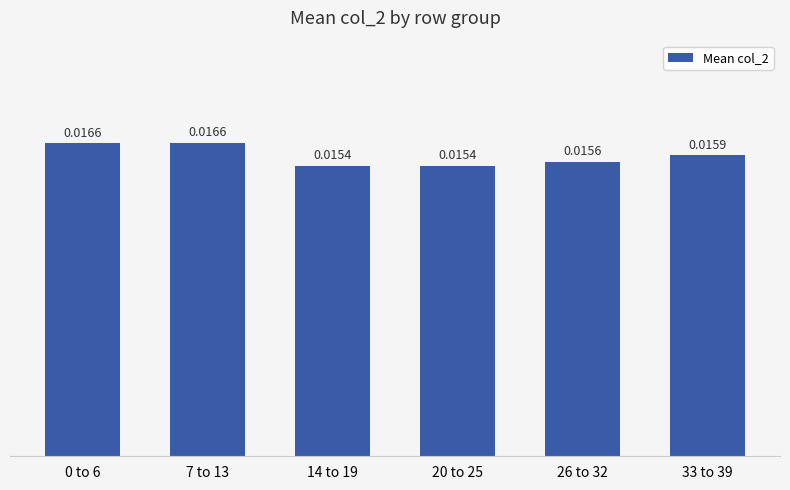

Between 20 to 25 and 7 to 13, which is larger?

7 to 13